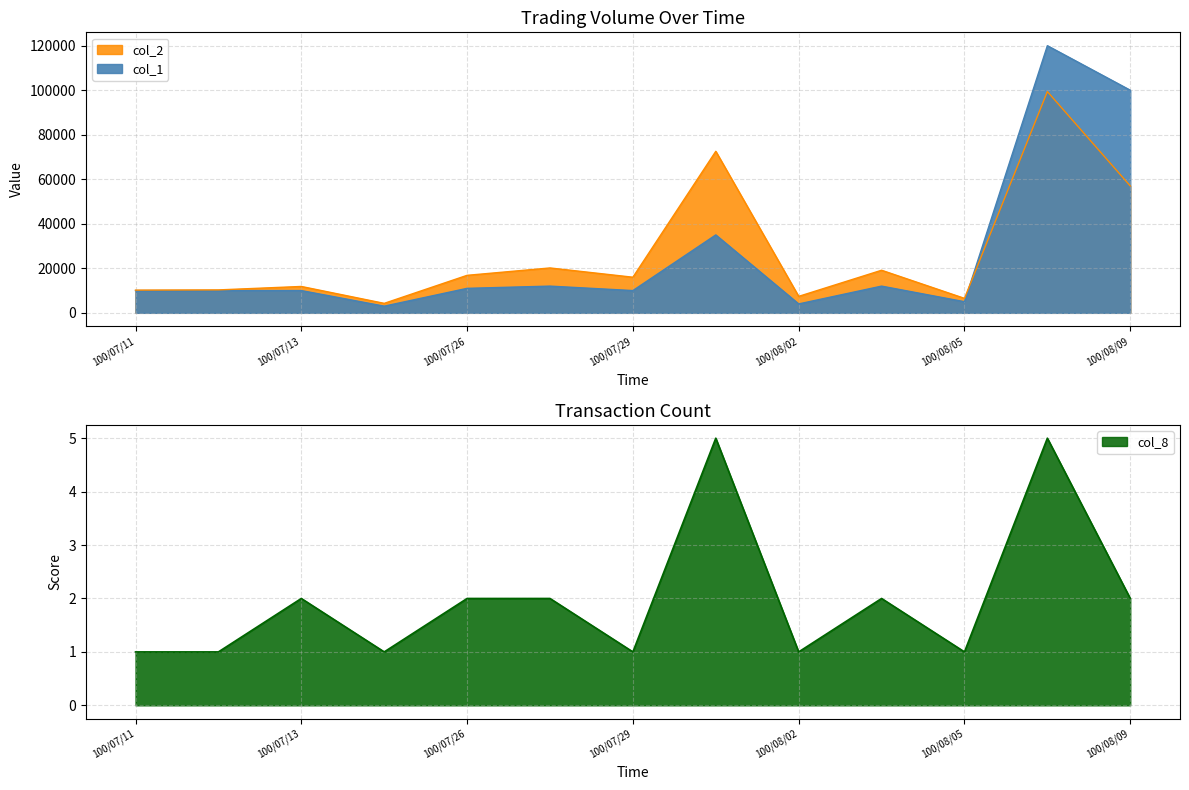

Rank the series at 100/07/27 from lowest to highest value.

col_8, col_1, col_2